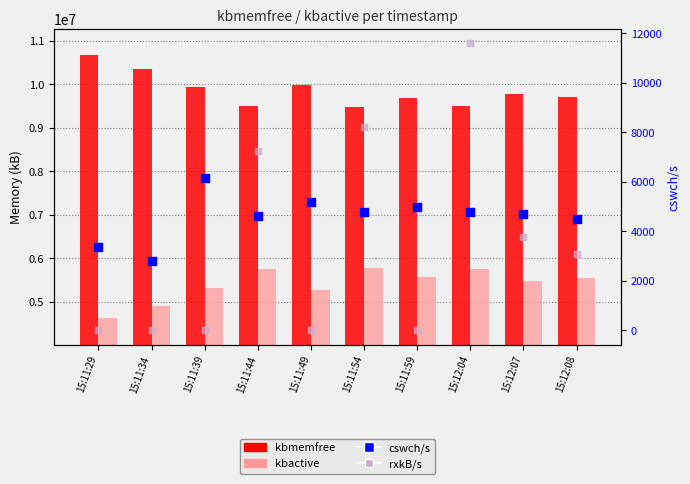

What are all the series names shown in the legend?

kbmemfree, kbactive, cswch/s, rxkB/s